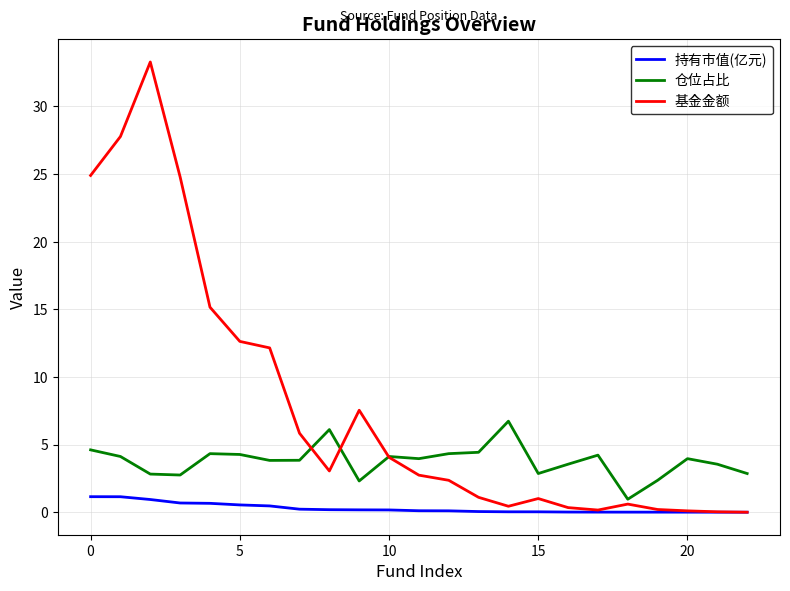

How many values in the 基金金额 series are below 2?

10